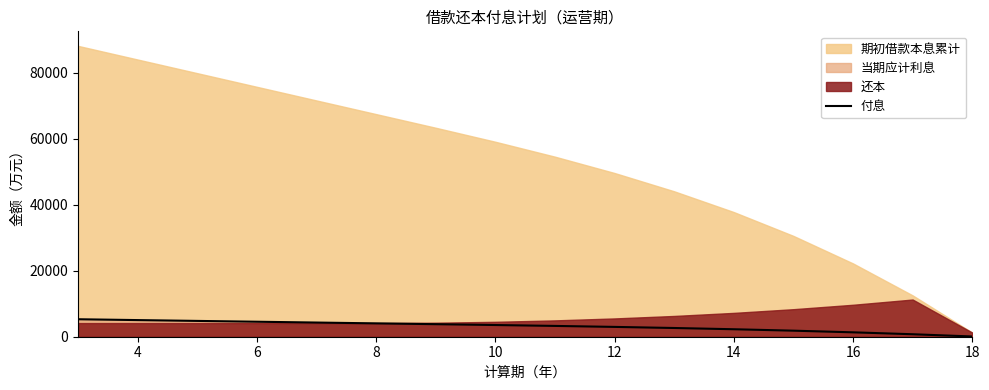

What is the maximum value for 付息?

5294.3